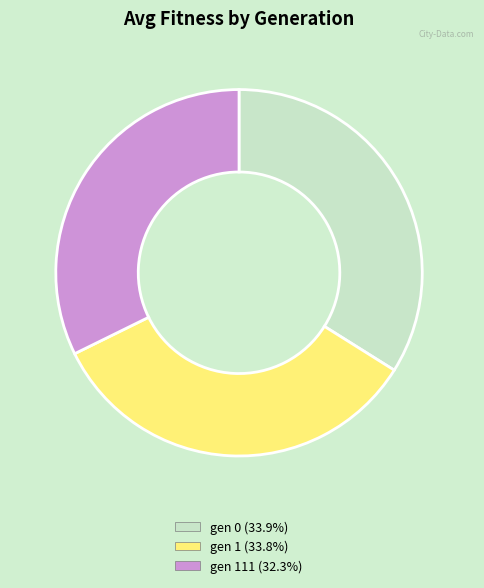

Is there a majority slice in this chart?

No